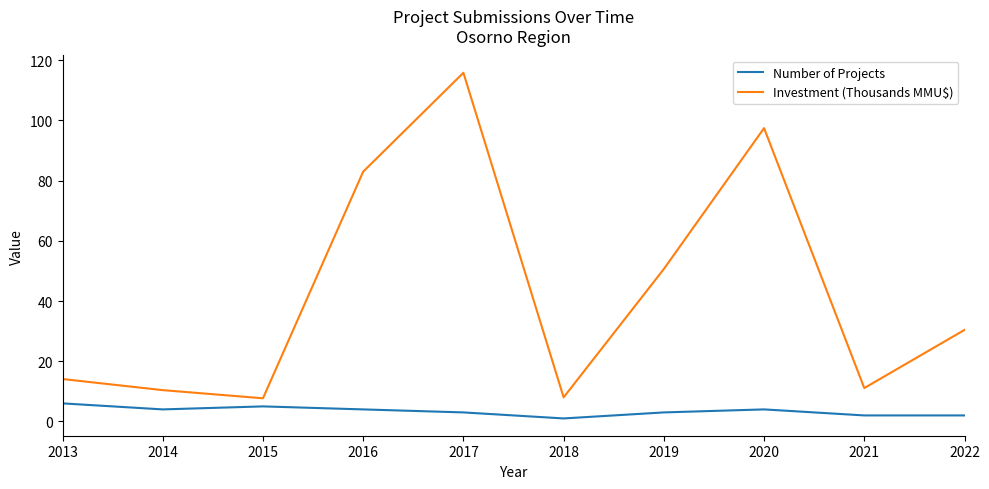

Between 2013 and 2021, which series saw the biggest shift?

Number of Projects